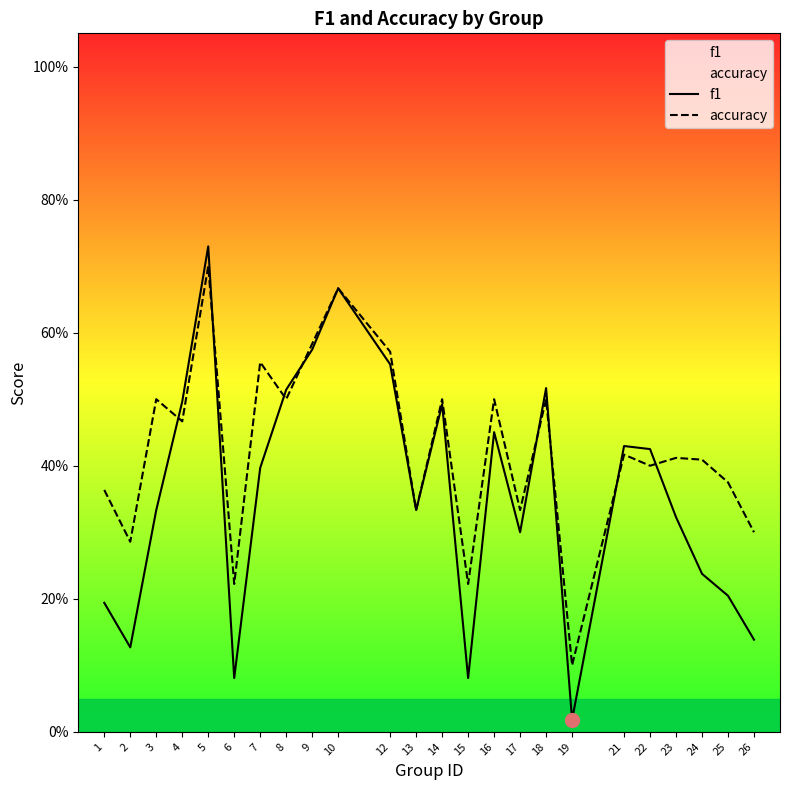

True or false: accuracy and f1 intersect in this chart.

True